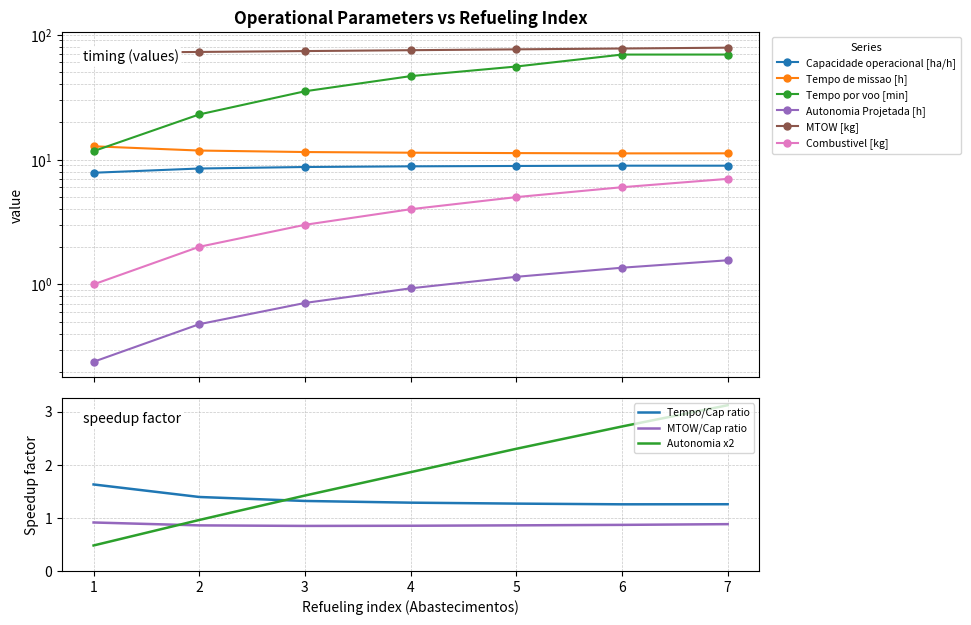

Rank the categories by Autonomia x2 value from highest to lowest.

7, 6, 5, 4, 3, 2, 1